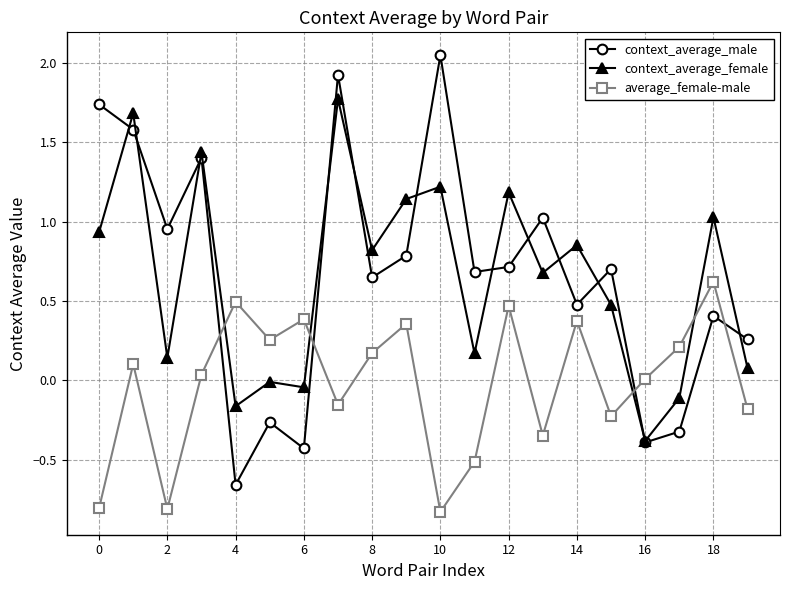

After their last crossing, which series has the higher values: context_average_female or average_female-male?

context_average_female